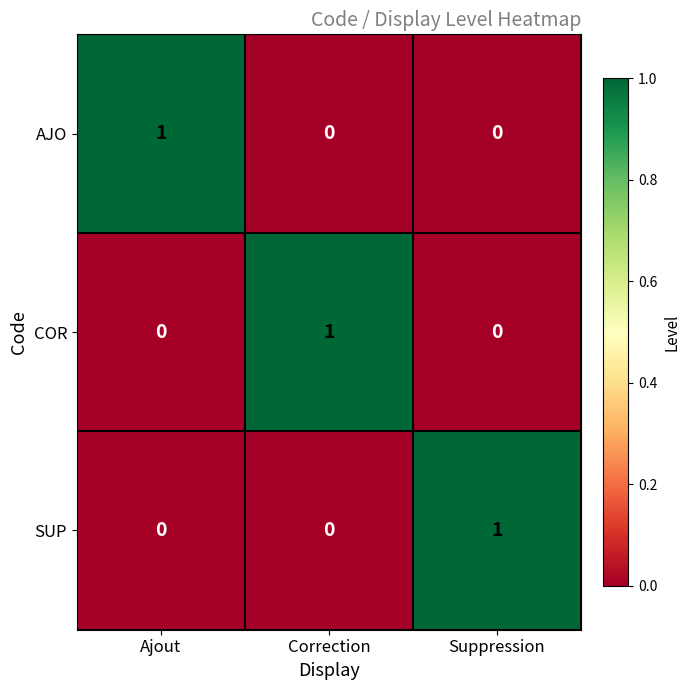

Reading left to right, list all the values displayed in this chart.

AJO: Ajout=1	Correction=0	Suppression=0
COR: Ajout=0	Correction=1	Suppression=0
SUP: Ajout=0	Correction=0	Suppression=1